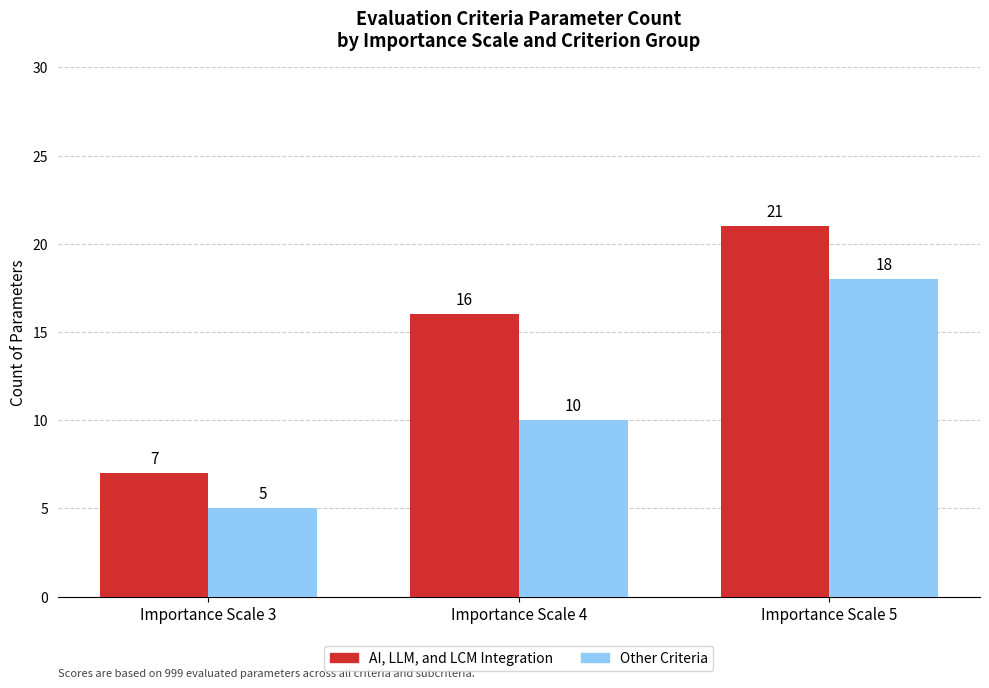

Which series has the largest total across all categories?

AI, LLM, and LCM Integration